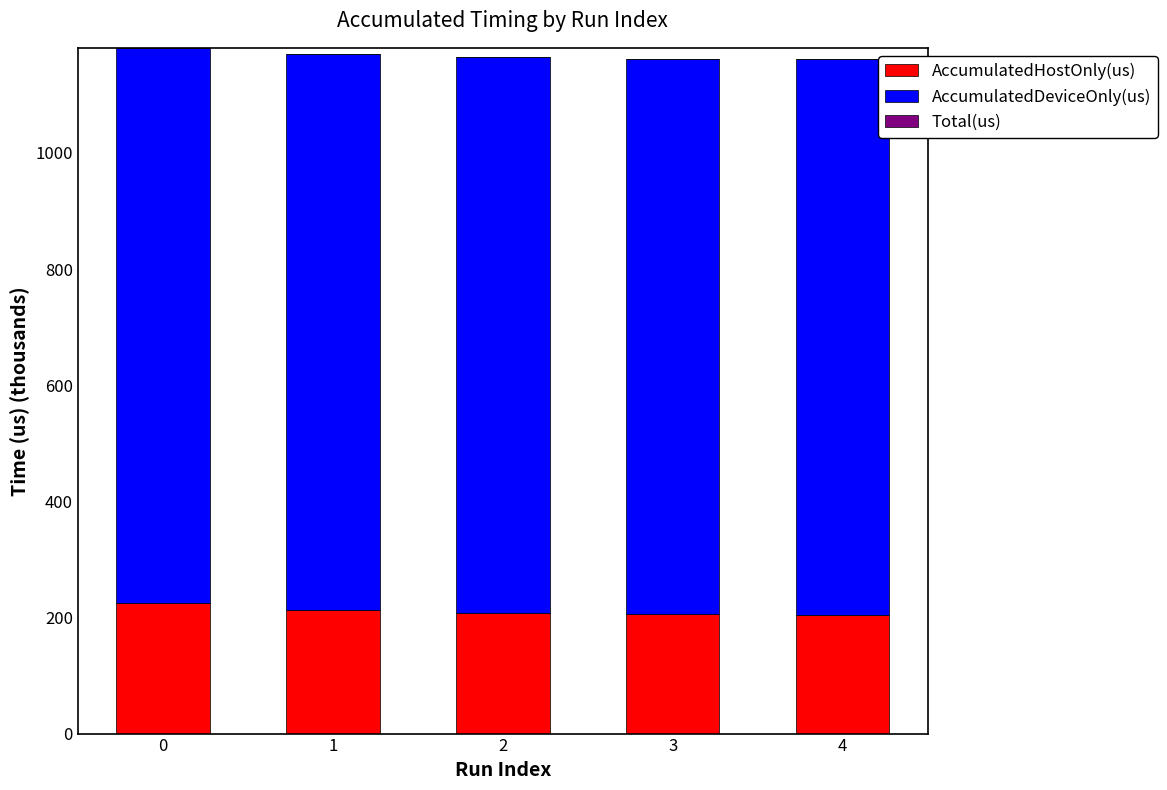

What is the lowest value of the AccumulatedHostOnly(us) series?

204.4